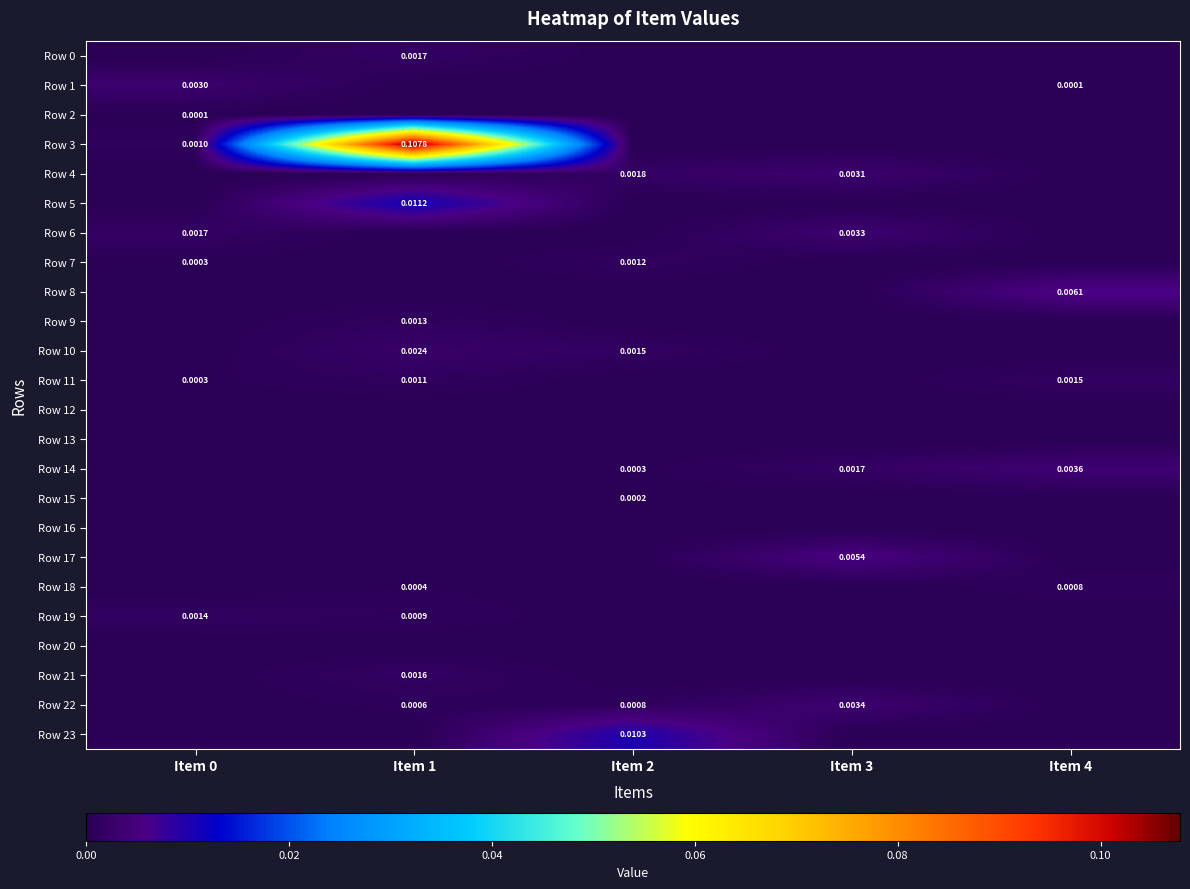

True or false: Row 17 has a value of 0.0 at Item 2.

True